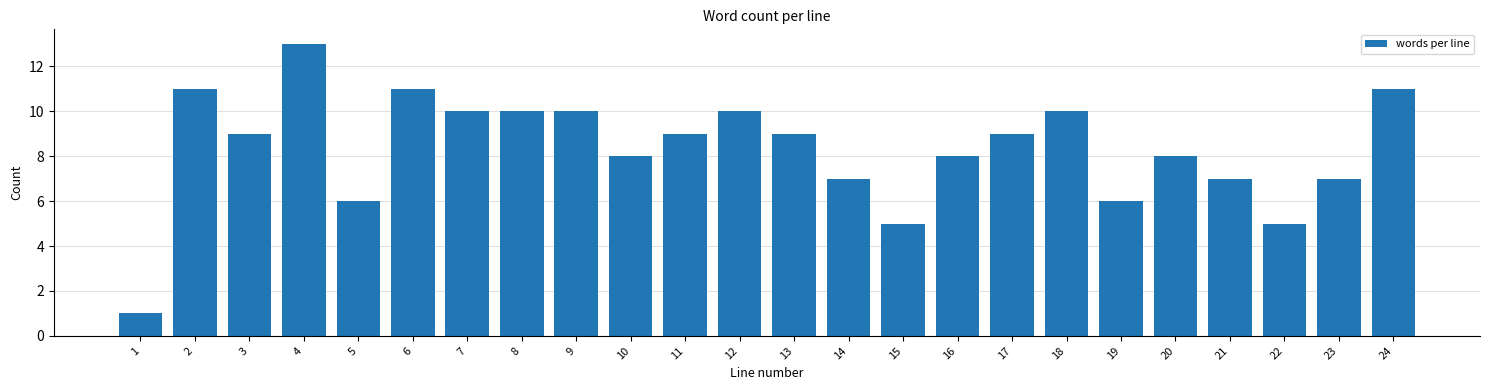

Reading left to right, extract all data points from this chart.

1=1	2=11	3=9	4=13	5=6	6=11	7=10	8=10	9=10	10=8	11=9	12=10	13=9	14=7	15=5	16=8	17=9	18=10	19=6	20=8	21=7	22=5	23=7	24=11